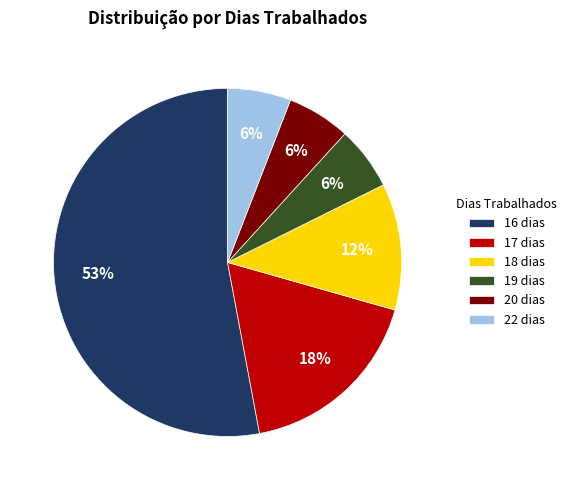

Is 18 dias the majority of the pie?

No